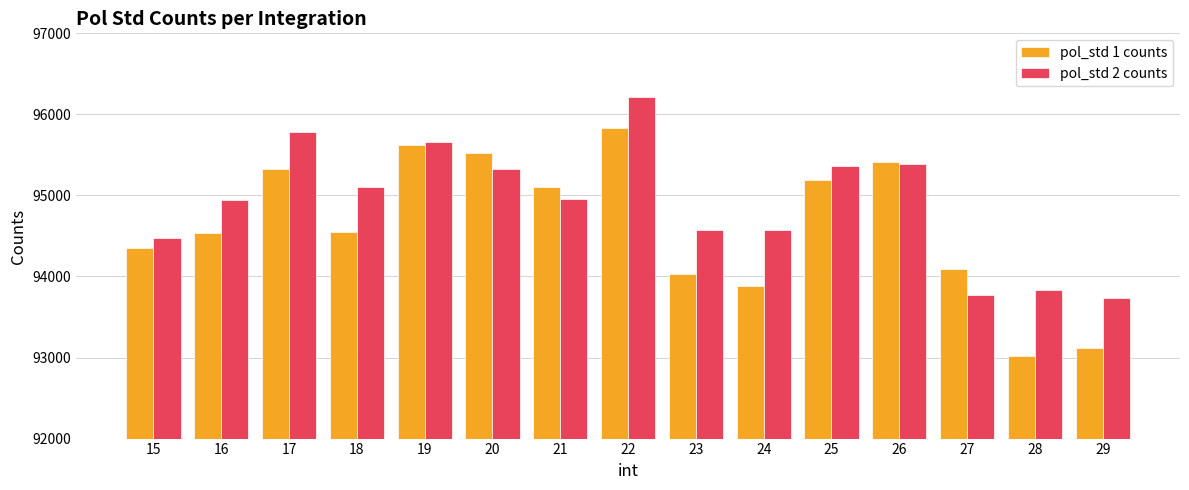

List the series in order of their peak value, highest first.

pol_std 2 counts, pol_std 1 counts